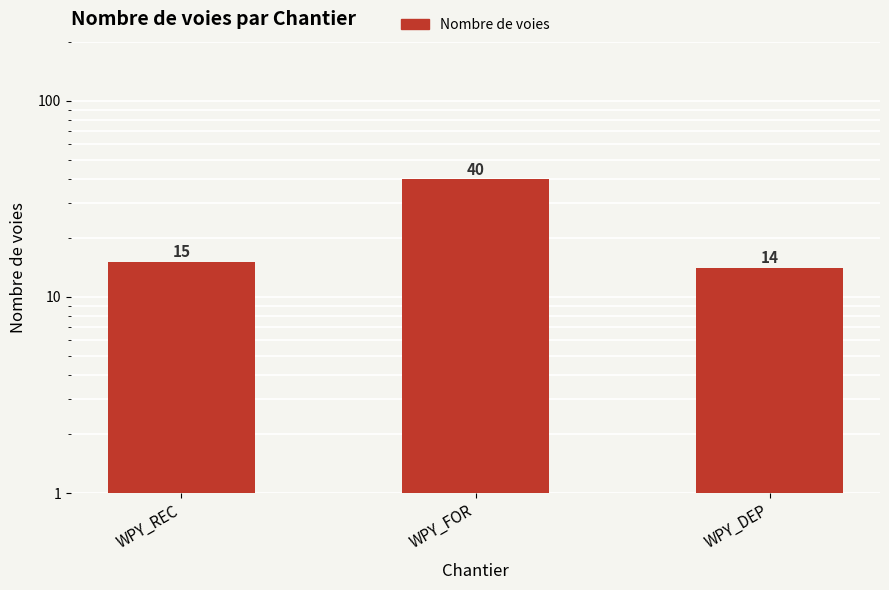

At which label does the data first exceed 15?

WPY_FOR